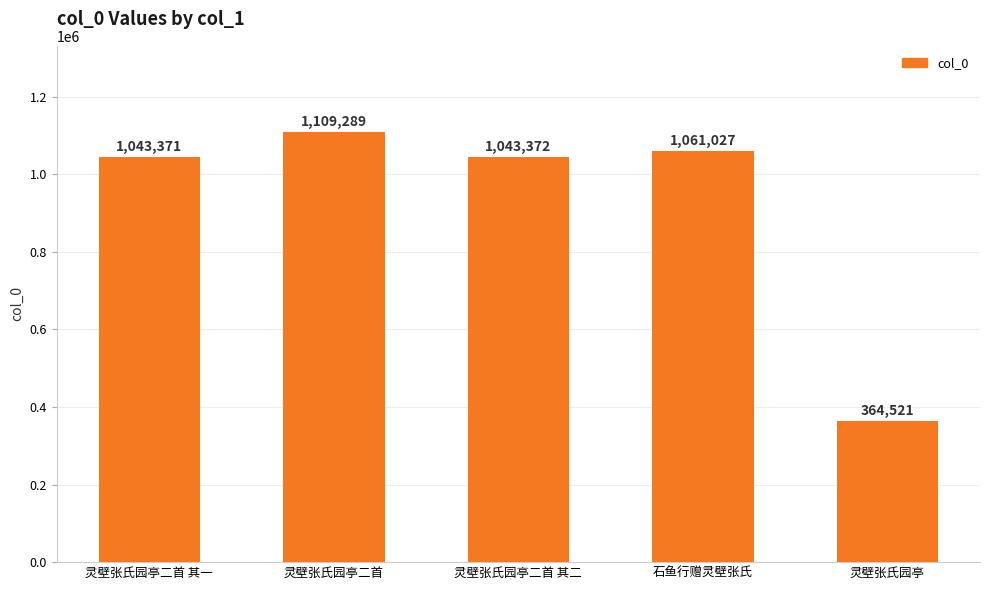

What value does the data have at 灵壁张氏园亭?

364521